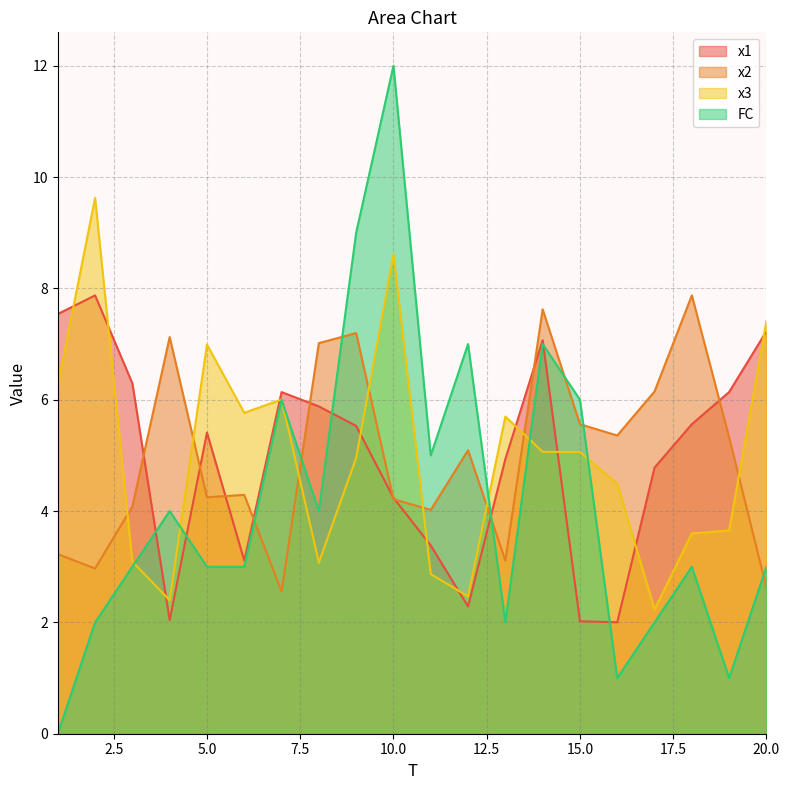

Reading right to left, transcribe all the data shown in this chart.

x1: 20=7.2	19=6.1	18=5.6	17=4.8	16=2.0	15=2.0	14=7.1	13=4.9	12=2.3	11=3.4	10=4.2	9=5.5	8=5.9	7=6.1	6=3.1	5=5.4	4=2.0	3=6.3	2=7.9	1=7.5
x2: 20=2.6	19=5.3	18=7.9	17=6.1	16=5.4	15=5.6	14=7.6	13=3.1	12=5.1	11=4.0	10=4.2	9=7.2	8=7.0	7=2.6	6=4.3	5=4.2	4=7.1	3=4.1	2=3.0	1=3.2
x3: 20=7.4	19=3.7	18=3.6	17=2.2	16=4.5	15=5.1	14=5.1	13=5.7	12=2.5	11=2.9	10=8.6	9=5.0	8=3.1	7=6.0	6=5.8	5=7.0	4=2.4	3=3.1	2=9.6	1=6.3
FC: 20=3.0	19=1.0	18=3.0	17=2.0	16=1.0	15=6.0	14=7.0	13=2.0	12=7.0	11=5.0	10=12.0	9=9.0	8=4.0	7=6.0	6=3.0	5=3.0	4=4.0	3=3.0	2=2.0	1=0.0